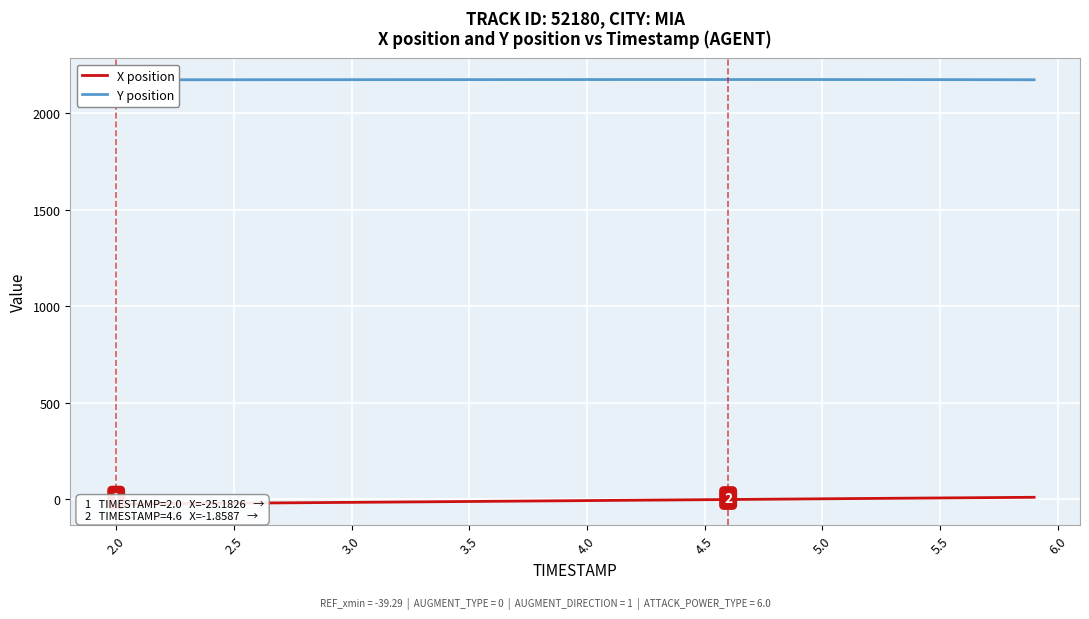

Which series has the largest total across all categories?

Y position